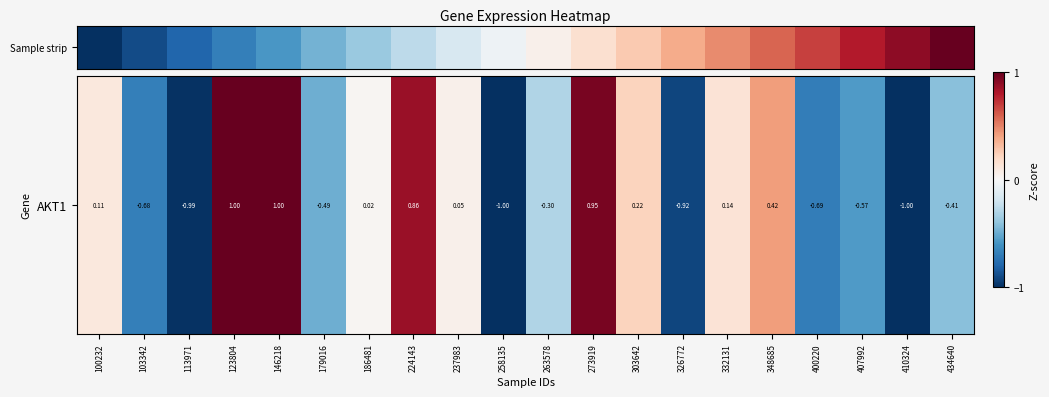

What is the maximum value shown in the chart?

1.0